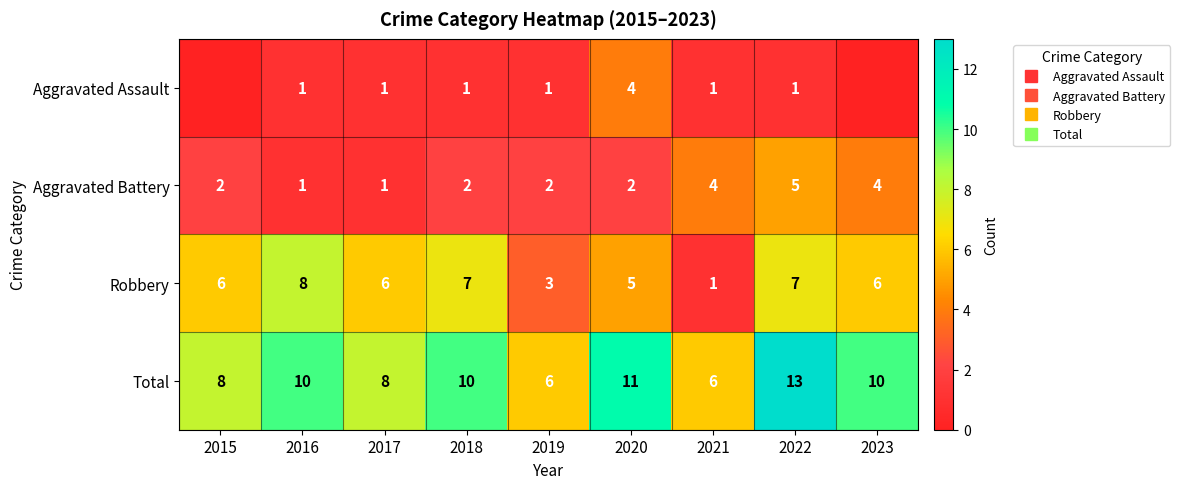

Which series has the largest total across all categories?

Total